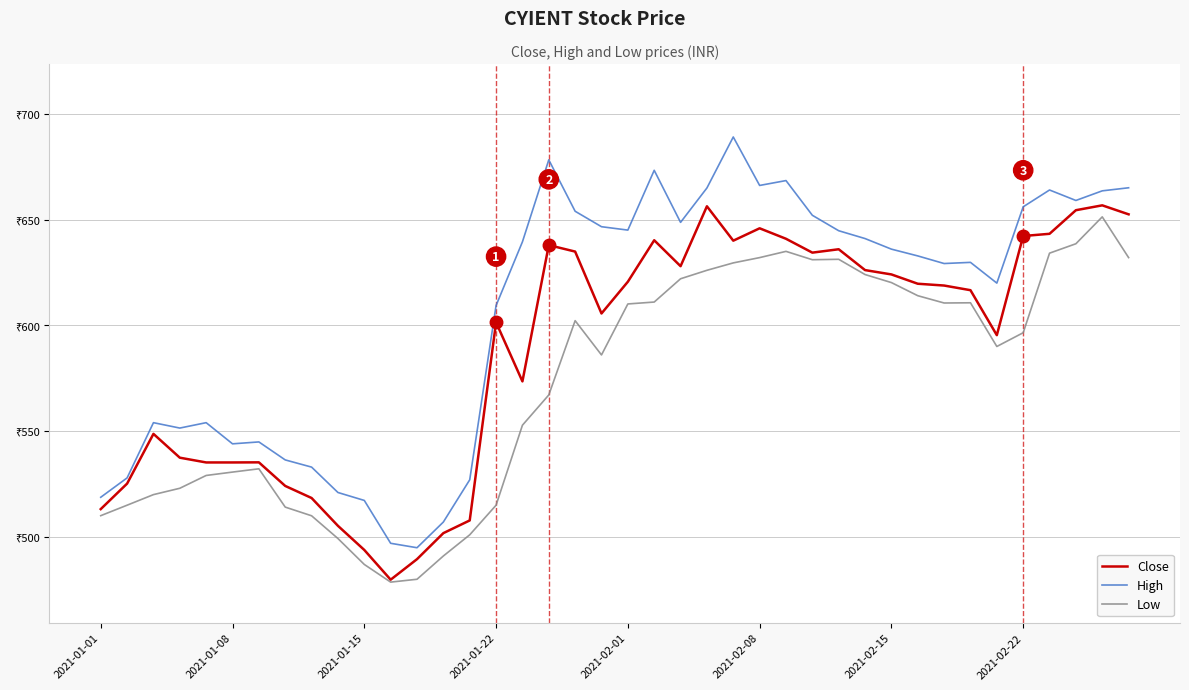

What is the value of the High point at the 2nd from the left?

527.9